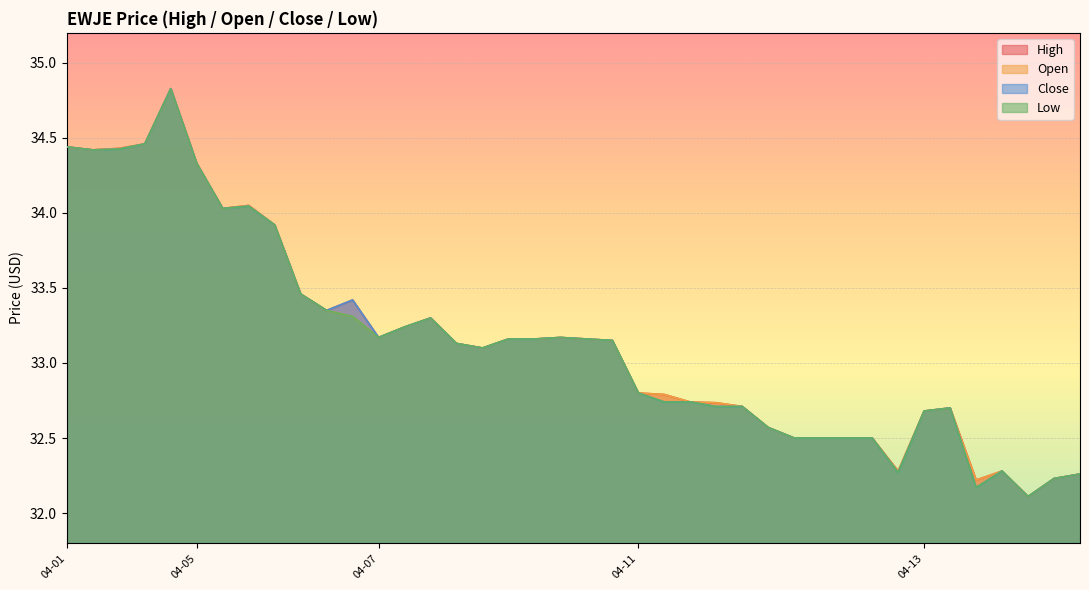

Where does the Close series first go above 33?

04-01